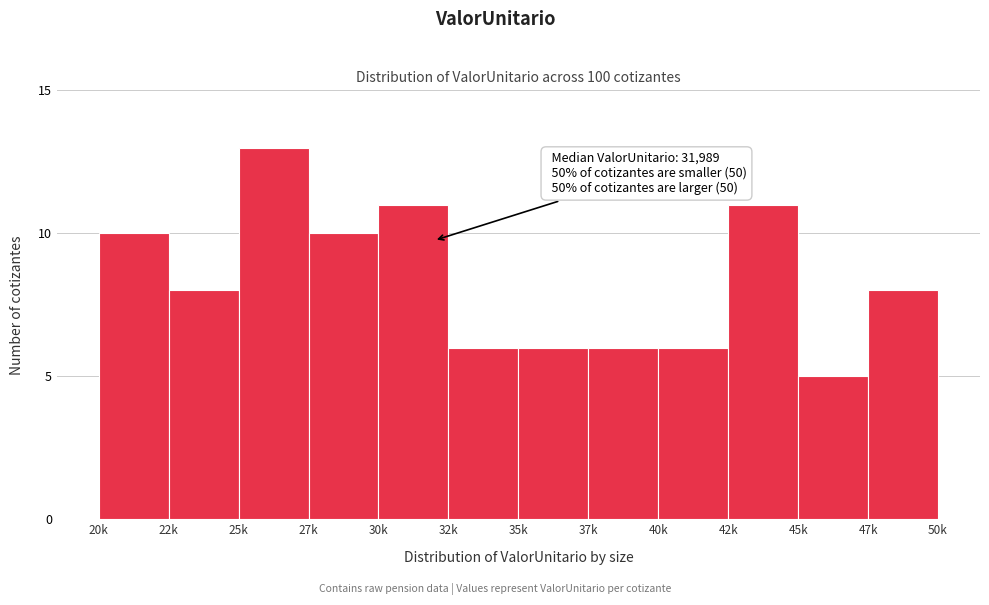

Reading left to right, extract all data points from this chart.

20k=10	22k=8	25k=13	27k=10	30k=11	32k=6	35k=6	37k=6	40k=6	42k=11	45k=5	47k=8